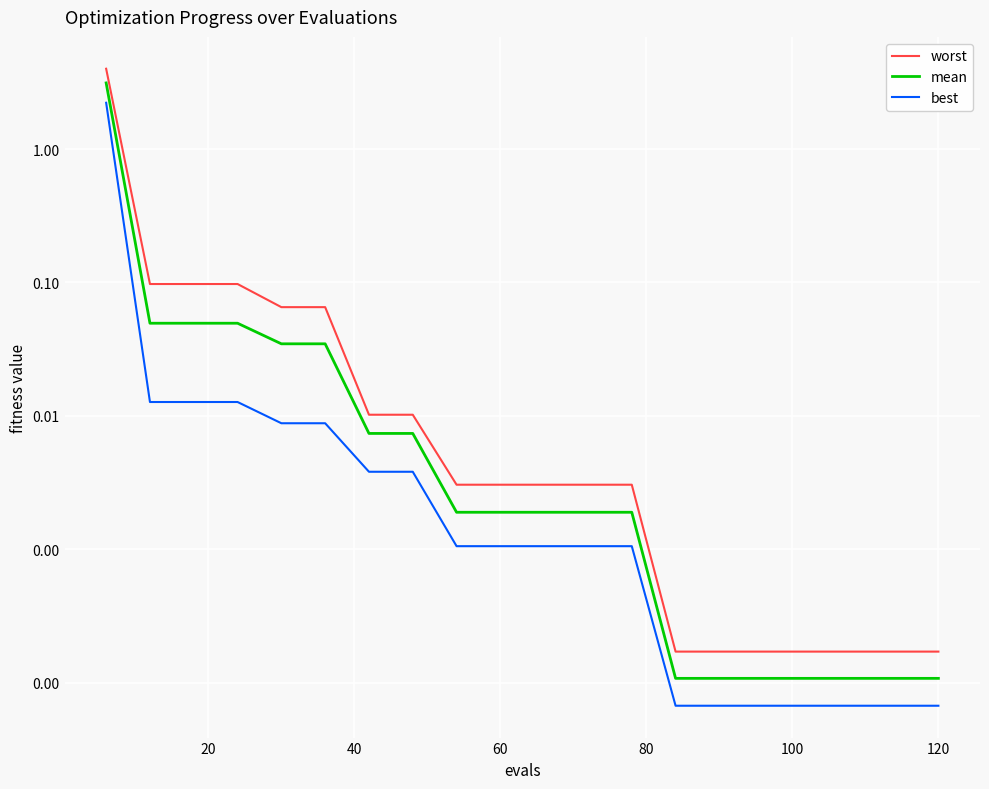

Reading right to left, what are all the values shown in this chart?

worst: 0.0	0.0	0.0	0.0	0.0	0.0	0.0	0.0	0.0	0.0	0.0	0.0	0.0	0.0	0.1	0.1	0.1	0.1	0.1	4.0
mean: 0.0	0.0	0.0	0.0	0.0	0.0	0.0	0.0	0.0	0.0	0.0	0.0	0.0	0.0	0.0	0.0	0.0	0.0	0.0	3.1
best: 0.0	0.0	0.0	0.0	0.0	0.0	0.0	0.0	0.0	0.0	0.0	0.0	0.0	0.0	0.0	0.0	0.0	0.0	0.0	2.2